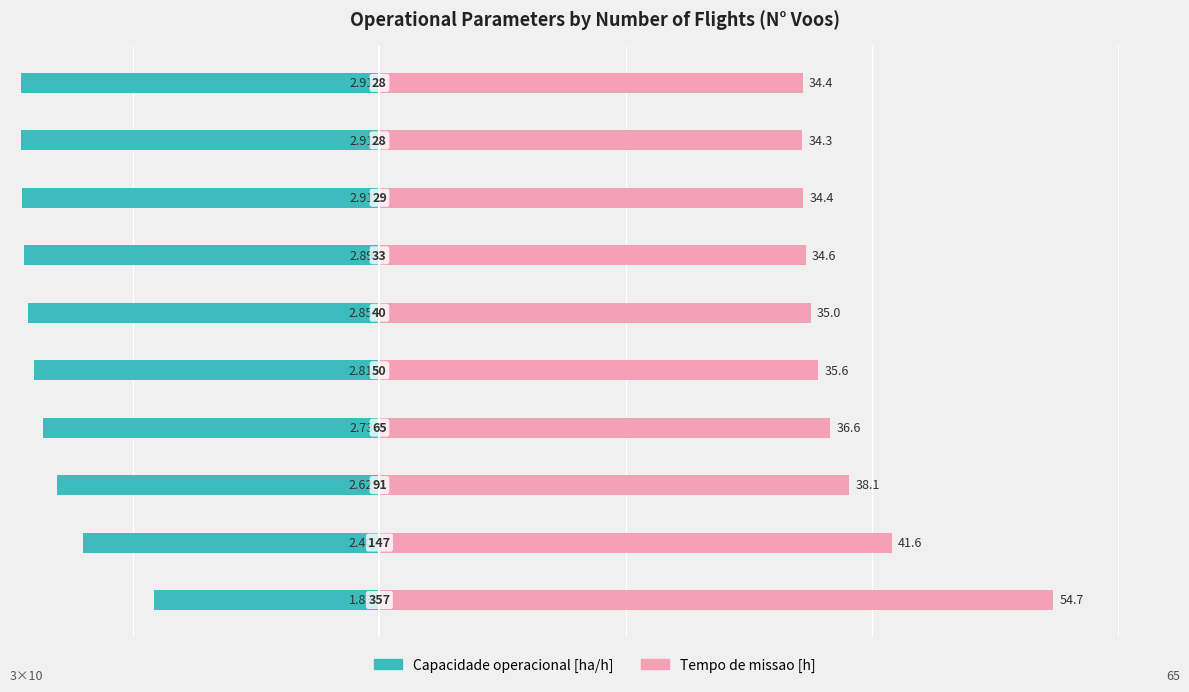

How many data points in Tempo de missao [h] are above 35?

6